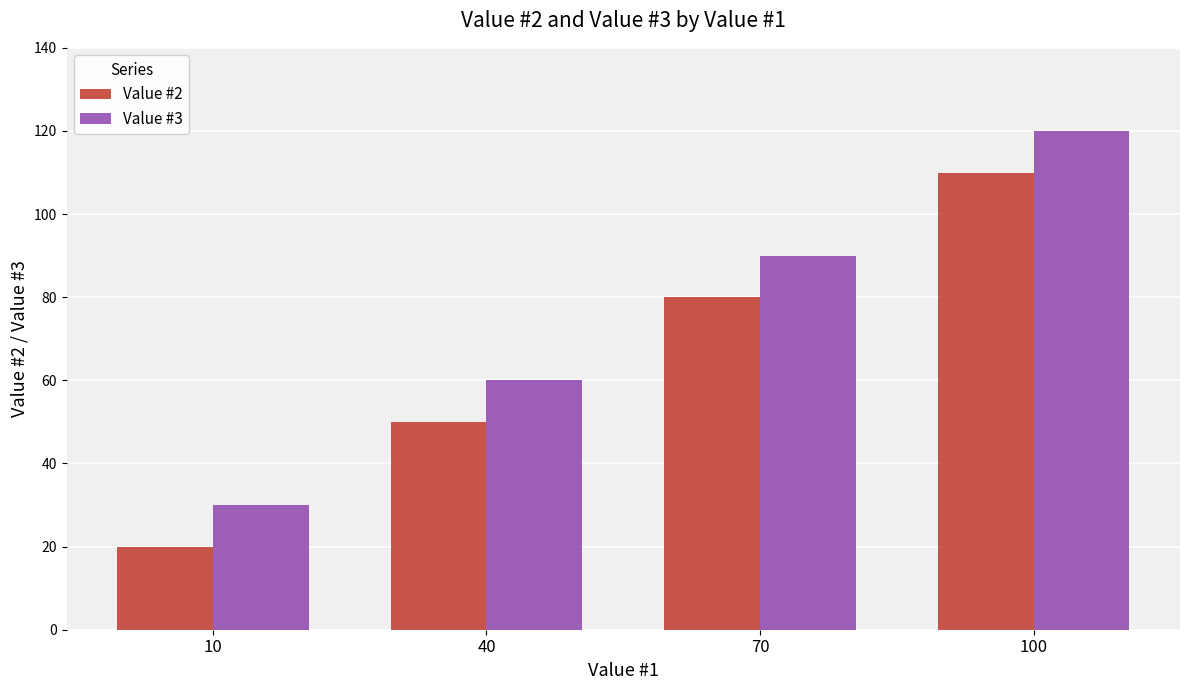

Which label corresponds to the smallest value in the chart?

10